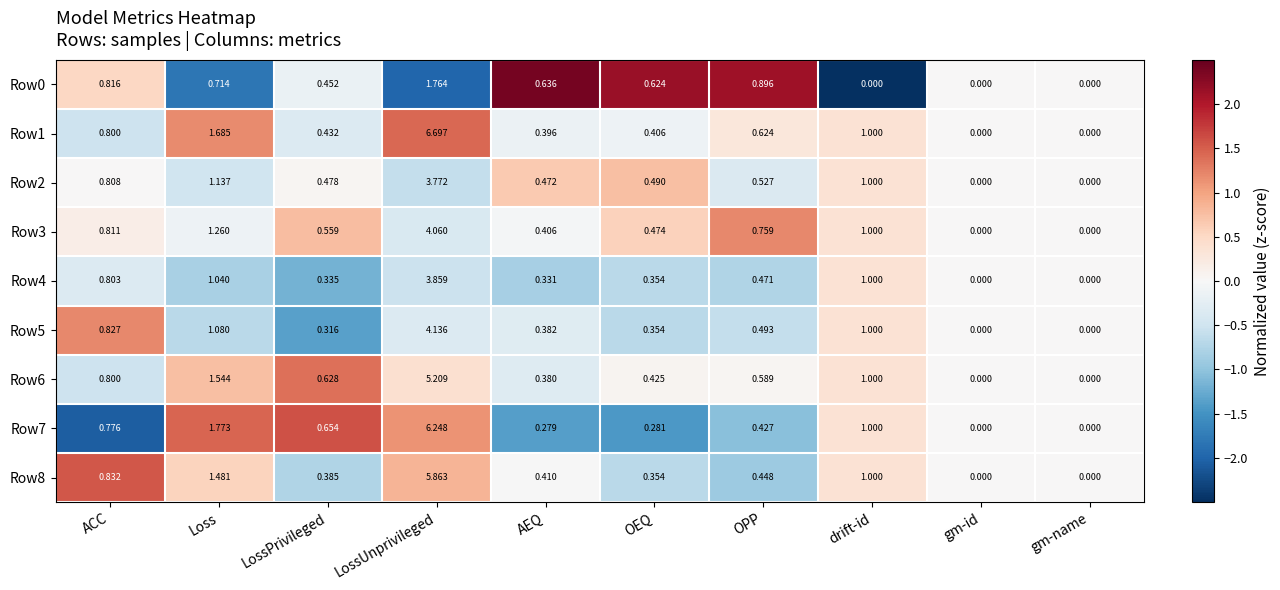

Is the value of Row6 at LossPrivileged greater than the value of Row8 at OEQ?

Yes